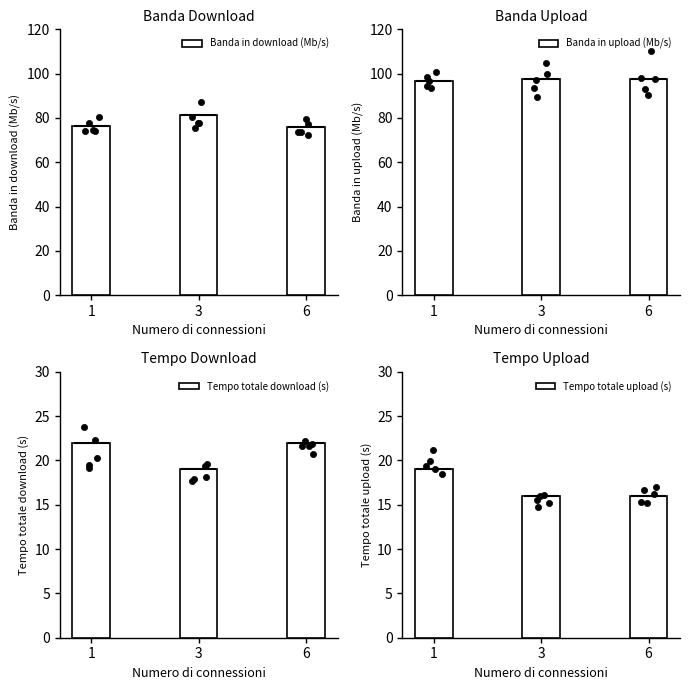

Which series has the largest Y range (max minus min)?

Banda in download (Mb/s)